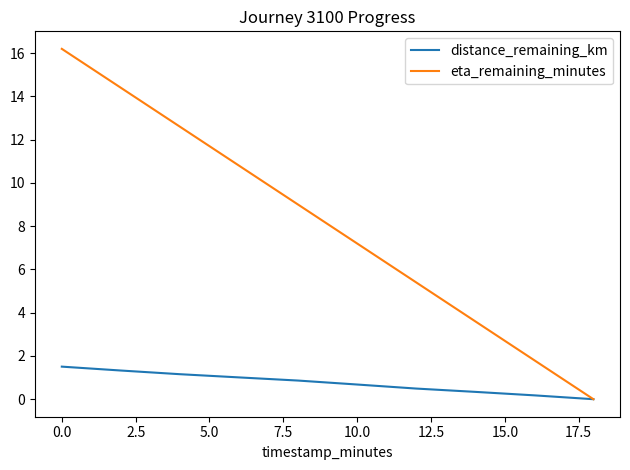

Which series has the largest total across all categories?

eta_remaining_minutes